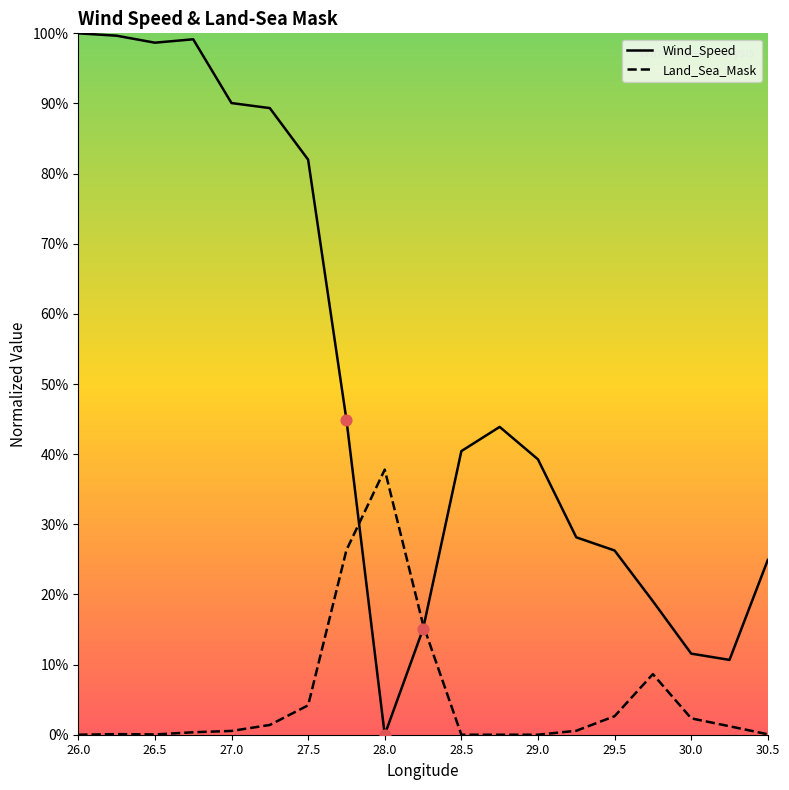

Which series has the widest spread of Y values?

Wind_Speed